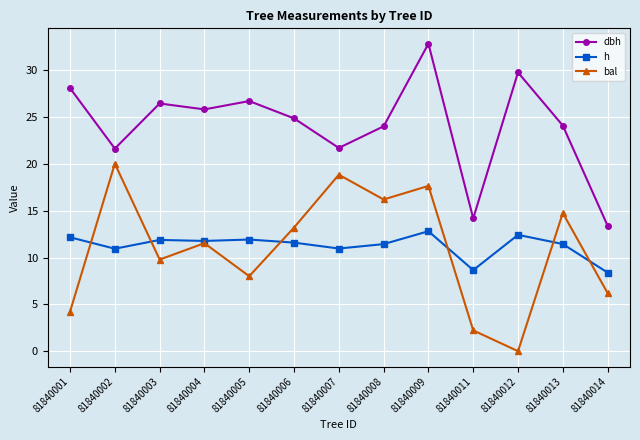

List the labels in order of bal value, smallest first.

81840012, 81840011, 81840001, 81840014, 81840005, 81840003, 81840004, 81840006, 81840013, 81840008, 81840009, 81840007, 81840002